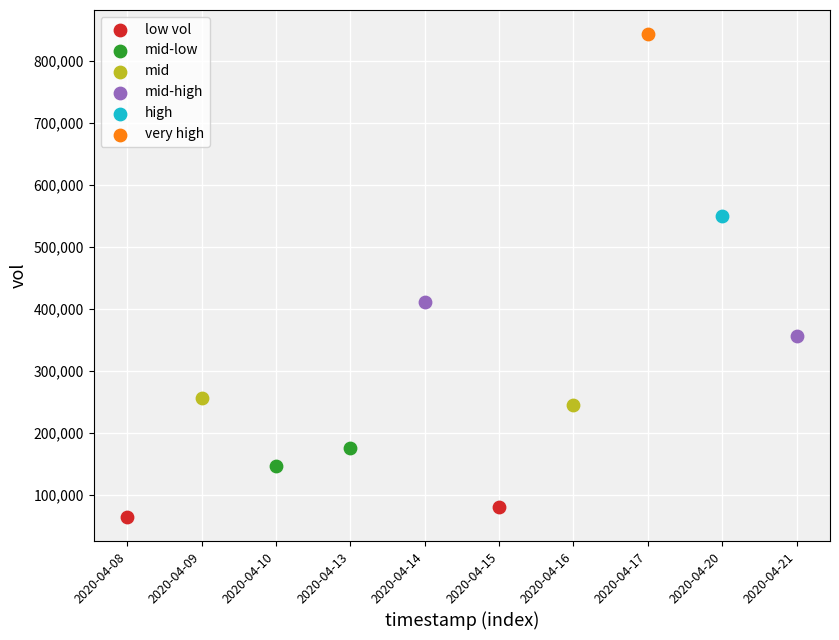

Which series reaches the maximum Y coordinate?

very high